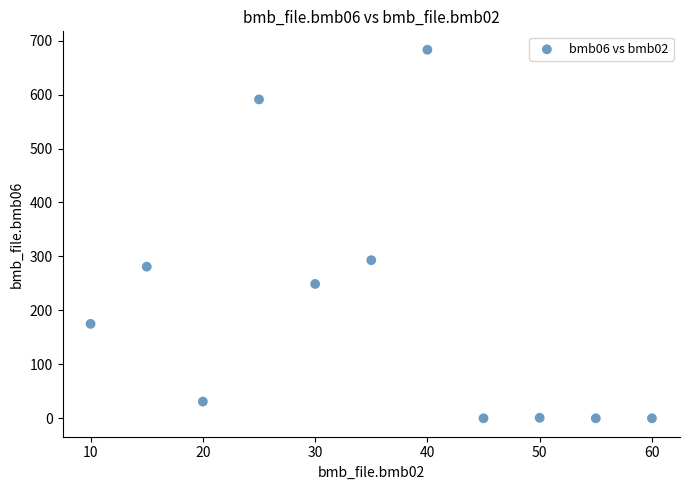

What is the range of Y values (max minus min)?

683.0